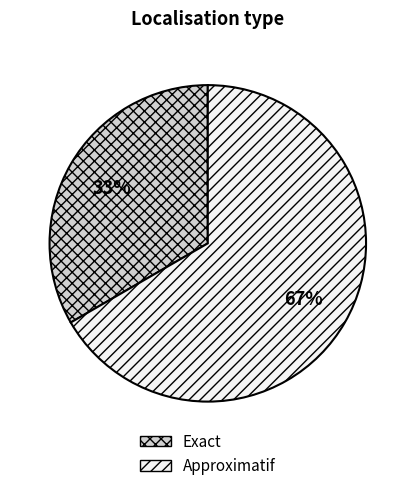

Which category has the biggest portion of the pie?

Approximatif